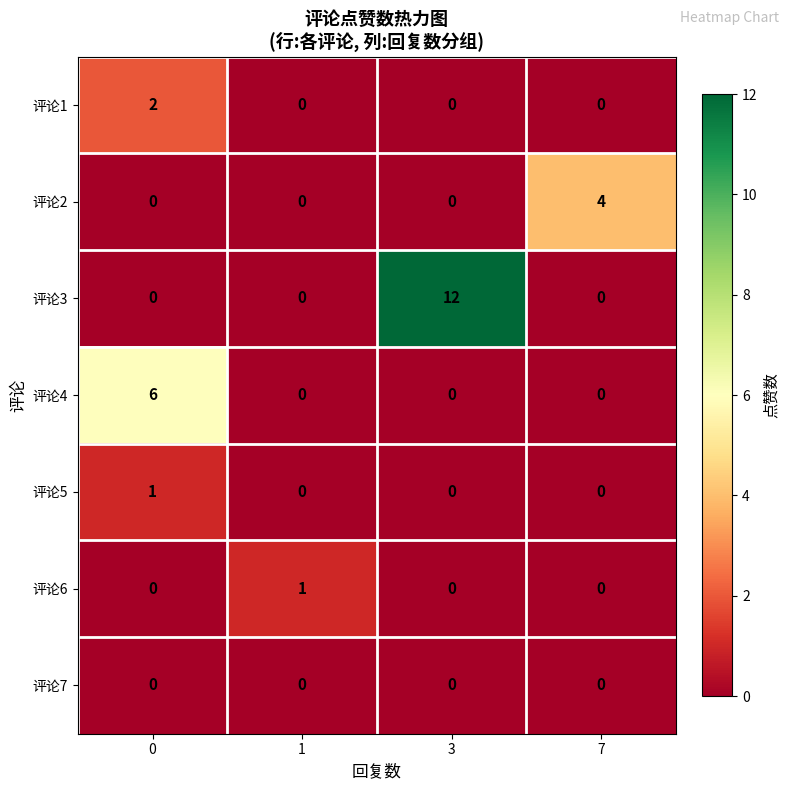

How many categories are shown in the chart?

4